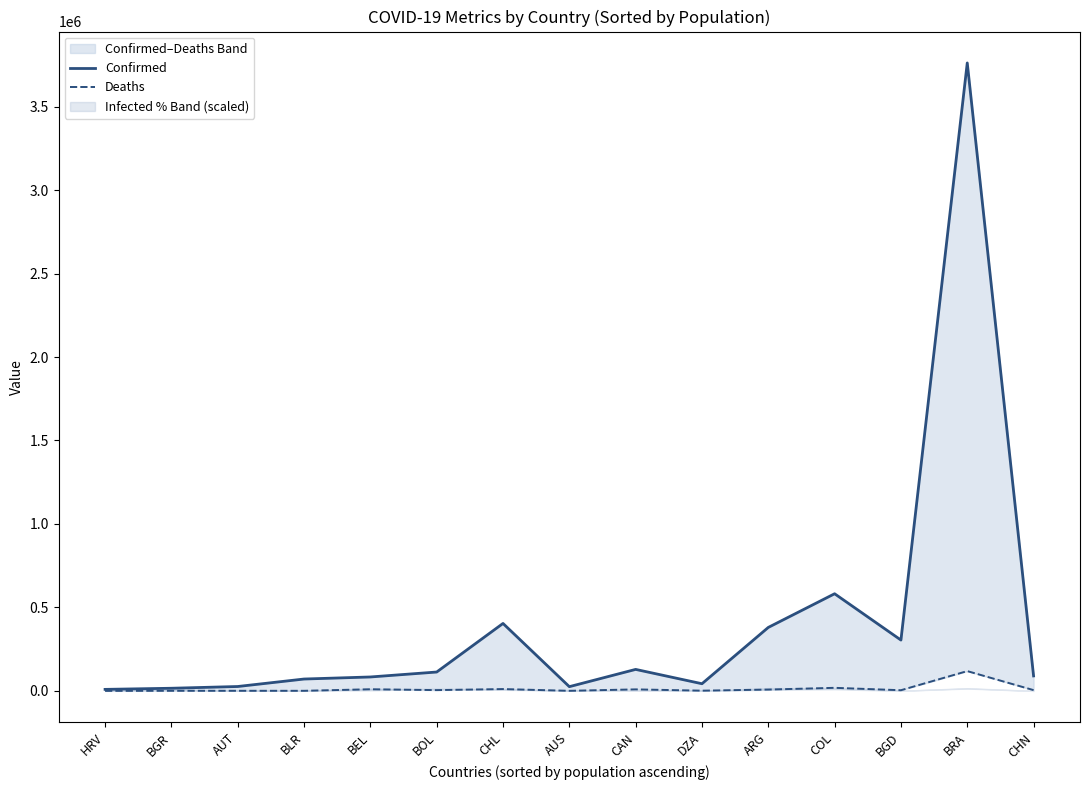

How many lines are shown in the chart?

2